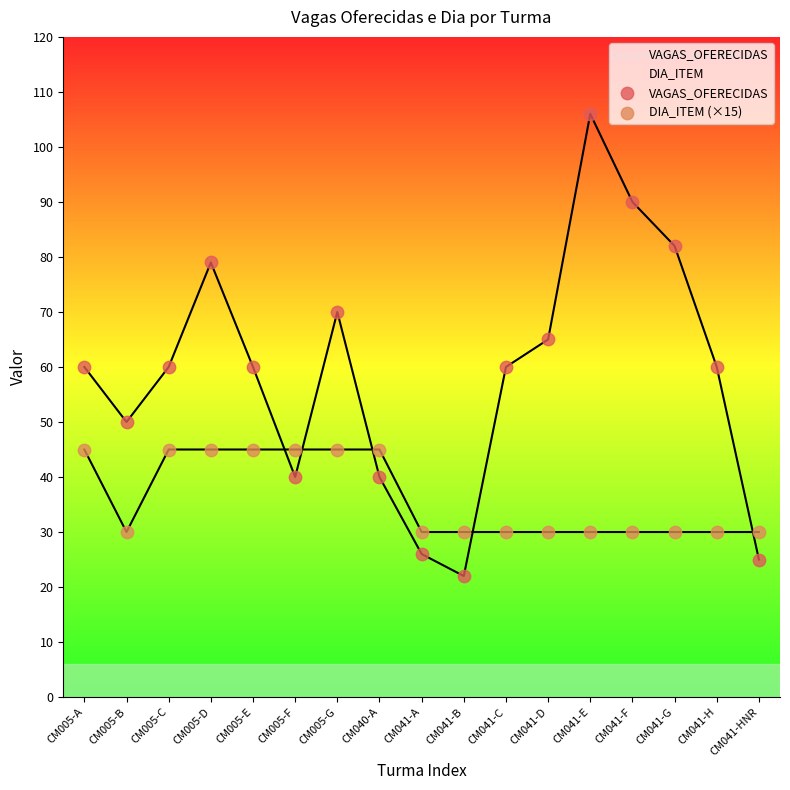

Which series has the largest total across all categories?

VAGAS_OFERECIDAS